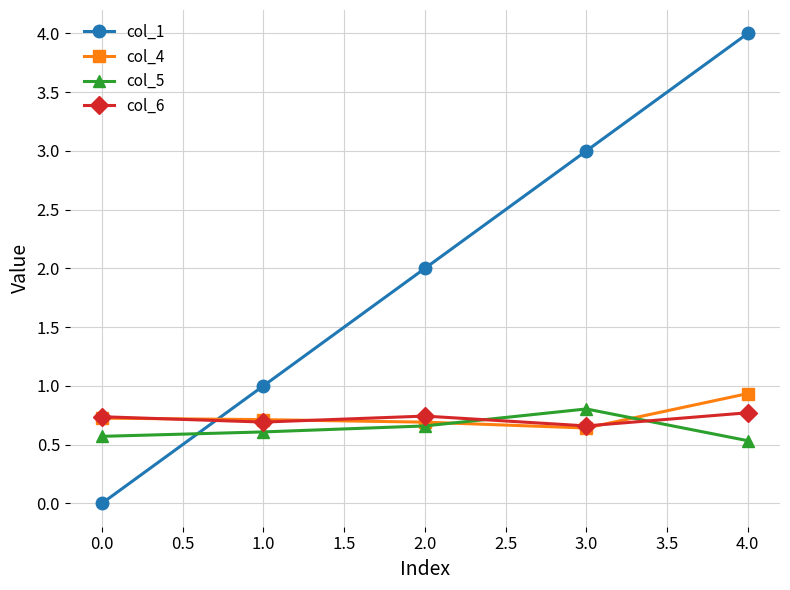

What is the value of the col_4 point at the 3rd from the left?

0.7